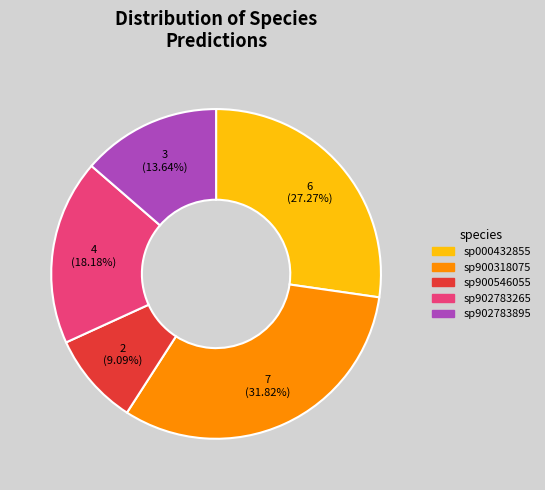

To the nearest percent, what is the average slice percentage?

20%